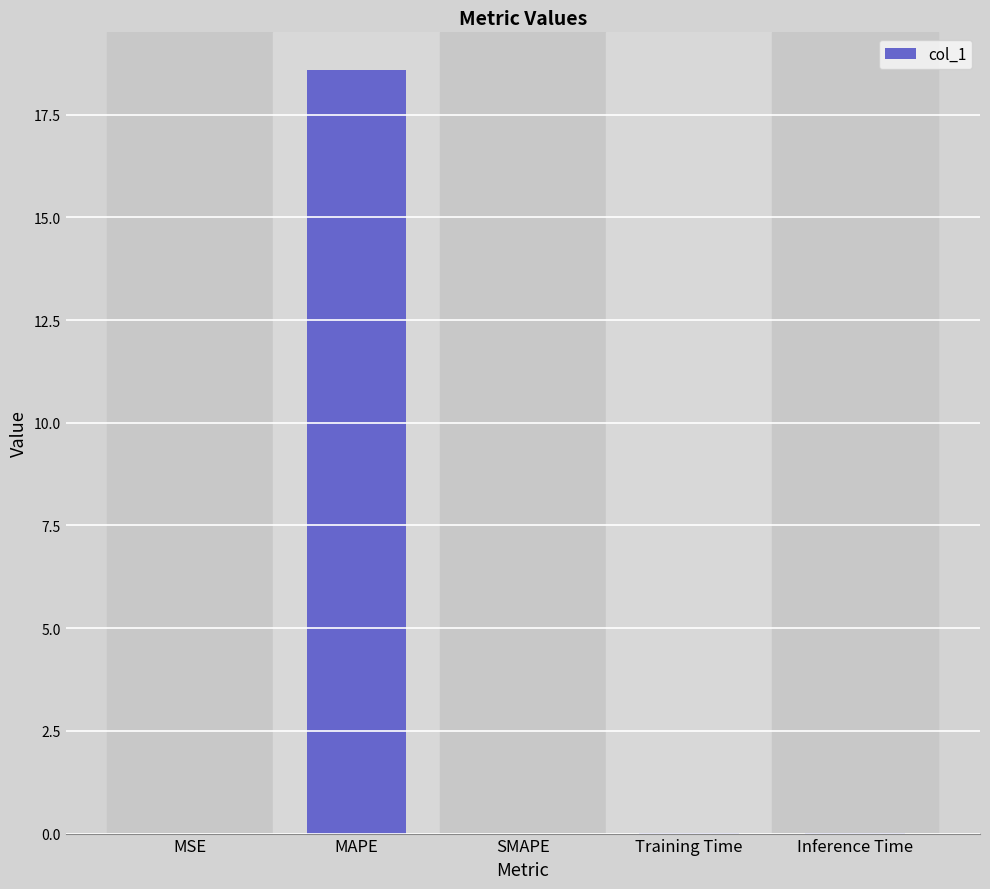

How many distinct data groups are displayed?

1